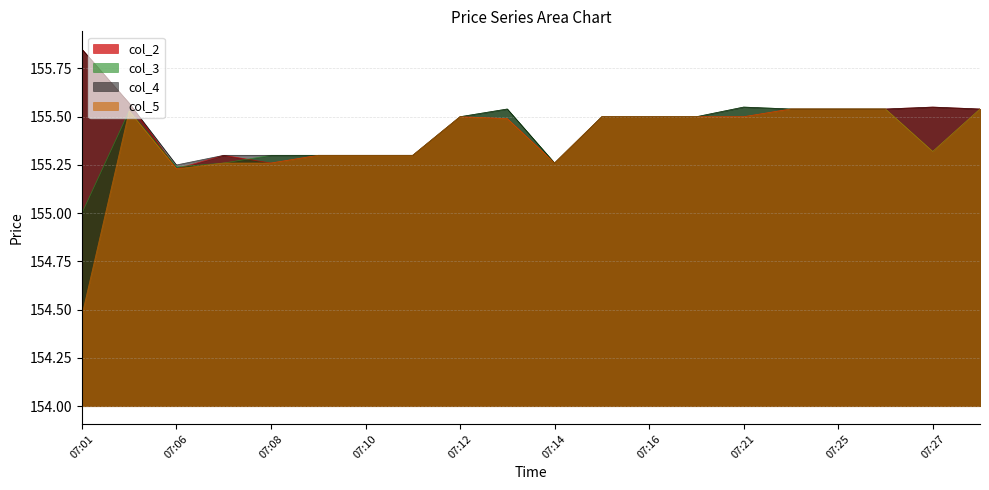

What is the value of the col_2 point at the 3rd from the left?

155.2